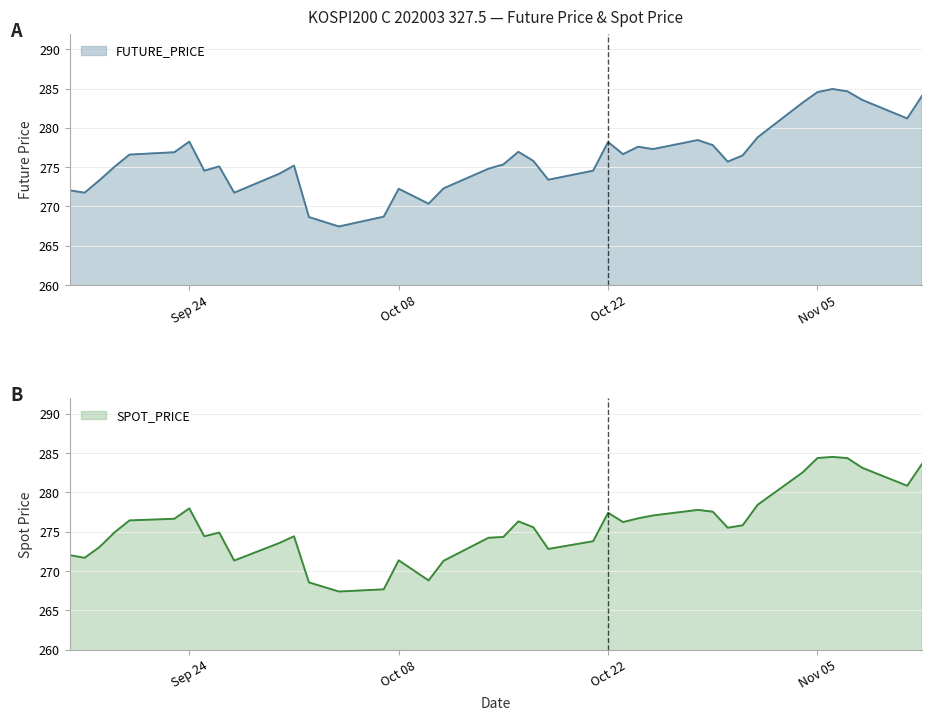

What is the difference between the maximum and minimum values in the SPOT_PRICE series?

17.1